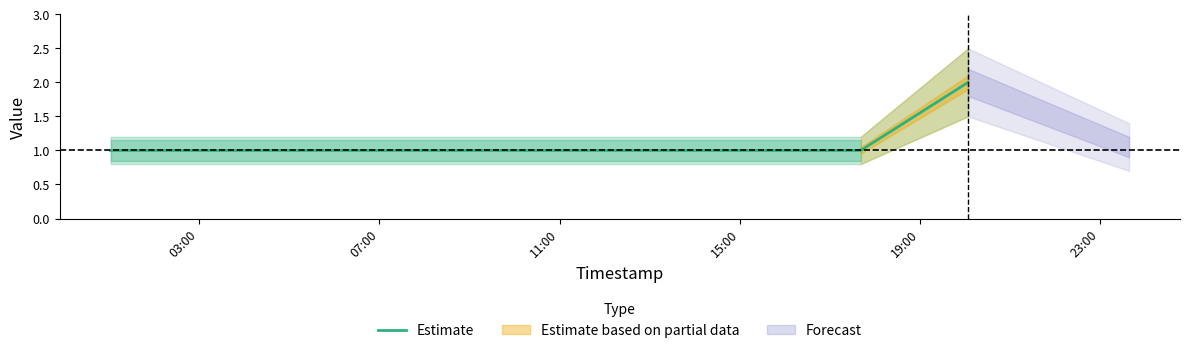

Between 07:00 and 11:00, which is larger?

07:00